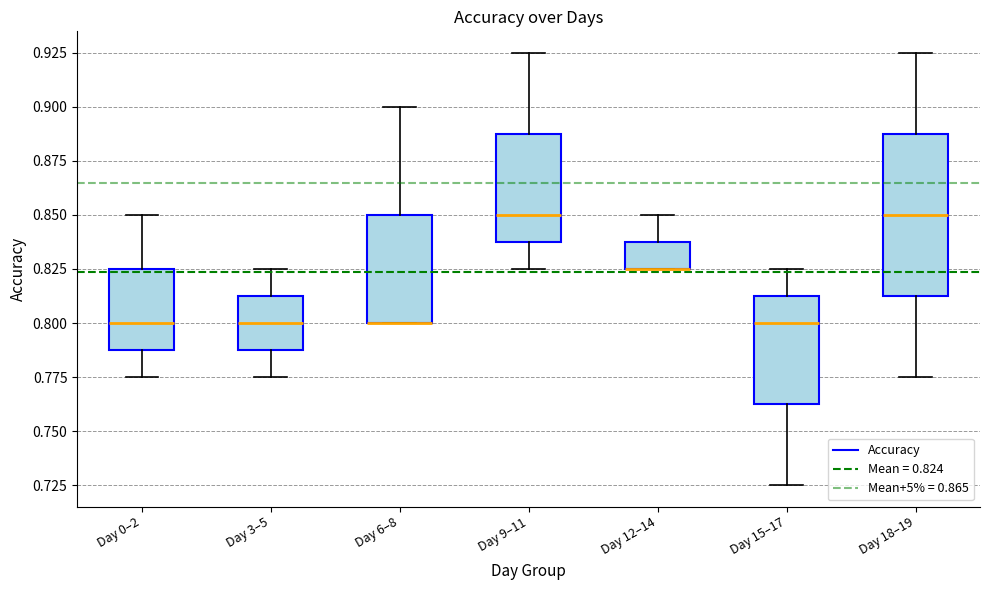

Reading left to right, read every box against the y-axis: the position of its median line, the range the box covers, and the ends of its whiskers. The values are not printed on the chart, so give them approximately, as read against the axis.

Day 0–2: median 0.800, box 0.790 to 0.825, whiskers 0.775 to 0.850
Day 3–5: median 0.800, box 0.790 to 0.815, whiskers 0.775 to 0.825
Day 6–8: median 0.800 (drawn on the box's lower edge), box 0.800 to 0.850, whiskers 0.800 to 0.900
Day 9–11: median 0.850, box 0.840 to 0.890, whiskers 0.825 to 0.925
Day 12–14: median 0.825 (drawn on the box's lower edge), box 0.825 to 0.840, whiskers 0.825 to 0.850
Day 15–17: median 0.800, box 0.765 to 0.815, whiskers 0.725 to 0.825
Day 18–19: median 0.850, box 0.815 to 0.890, whiskers 0.775 to 0.925